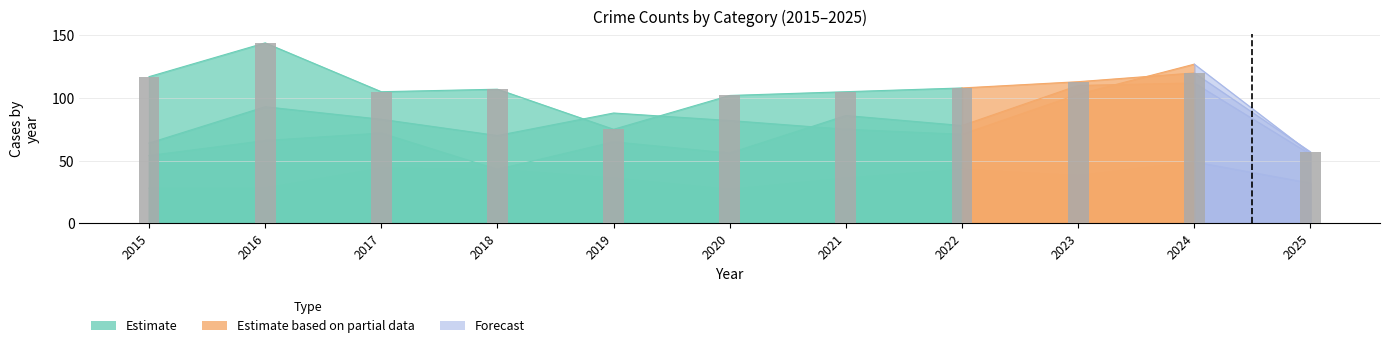

Count the number of data series in this chart.

4